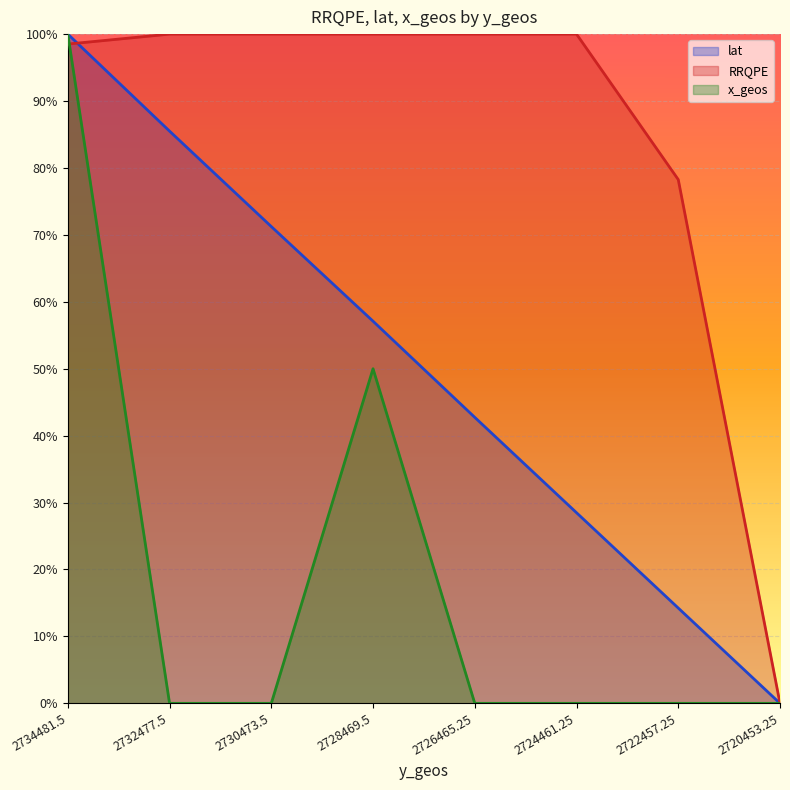

What is the sum of the lat values at 2730473.5 and 2720453.25?

0.7